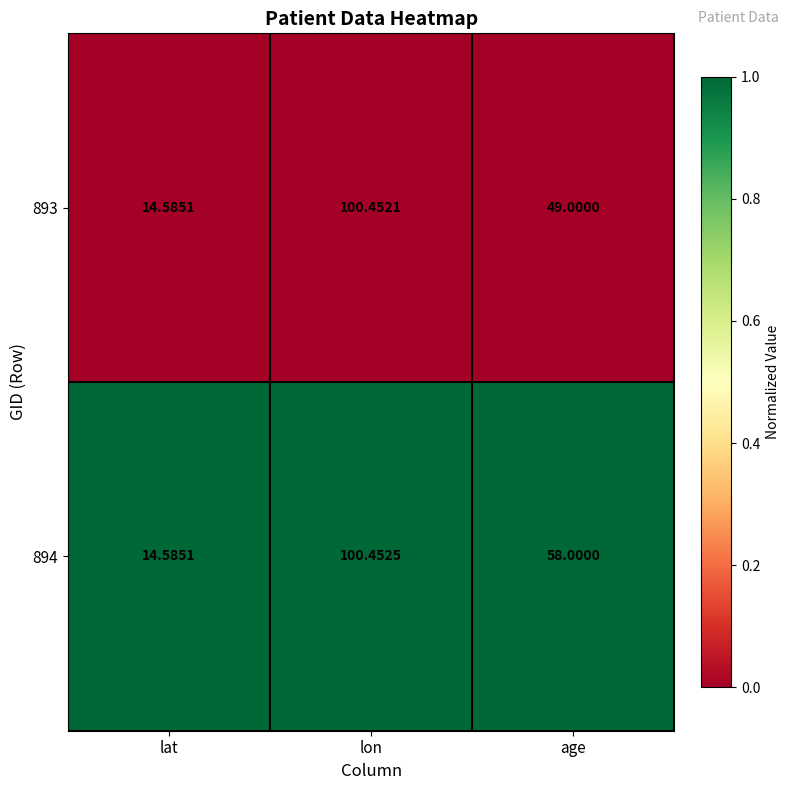

Which category has the highest value in the 893 series?

lon